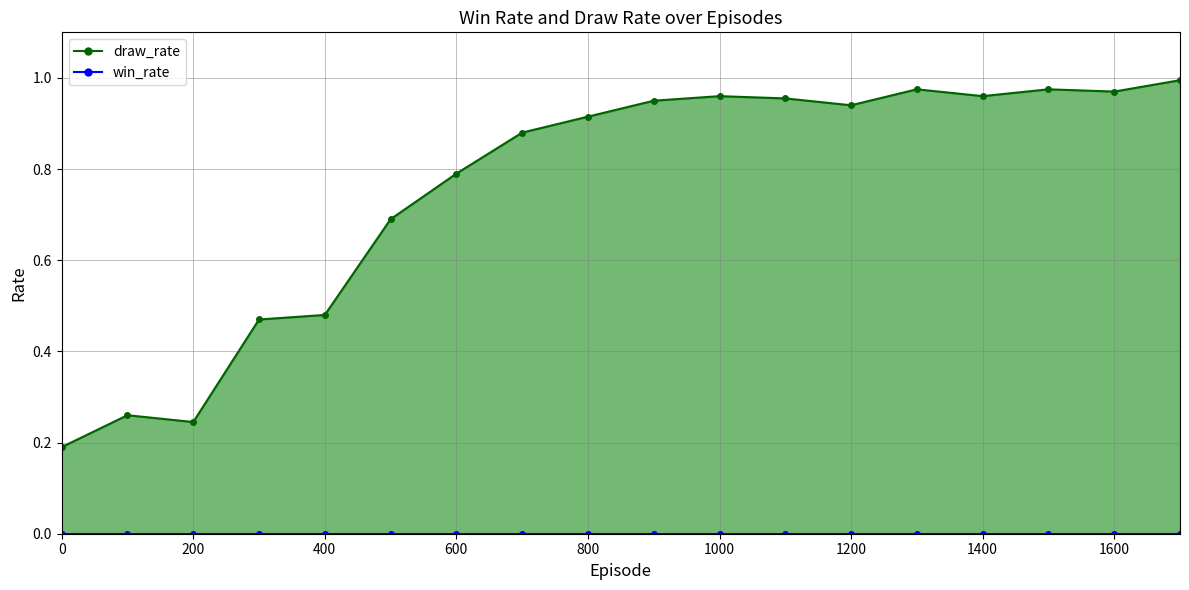

Rank the series by their maximum value, from lowest to highest.

win_rate line, draw_rate line